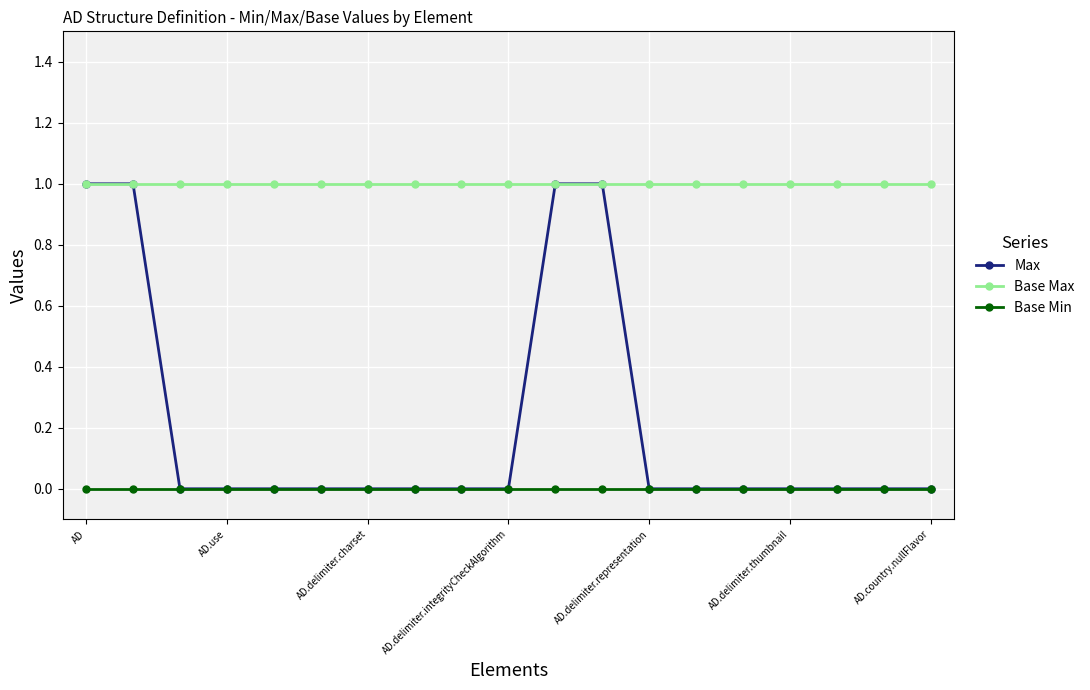

Count the number of categories in the chart.

19